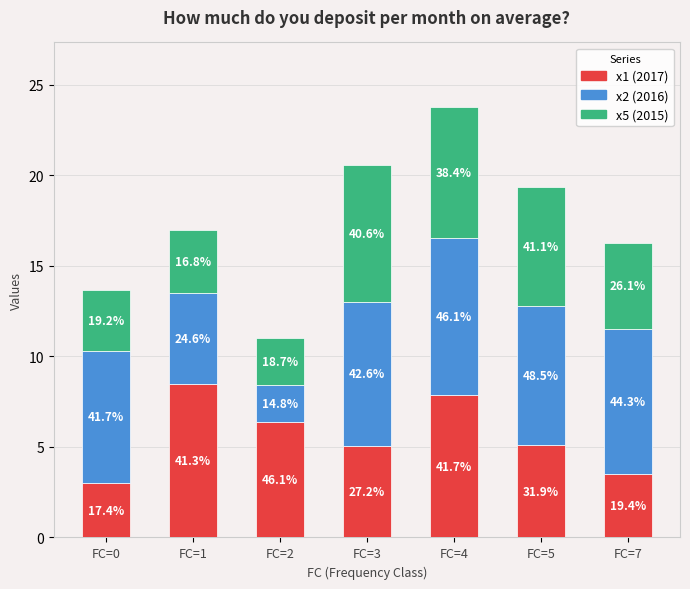

What are all the series names shown in the legend?

x1 (2017), x2 (2016), x5 (2015)